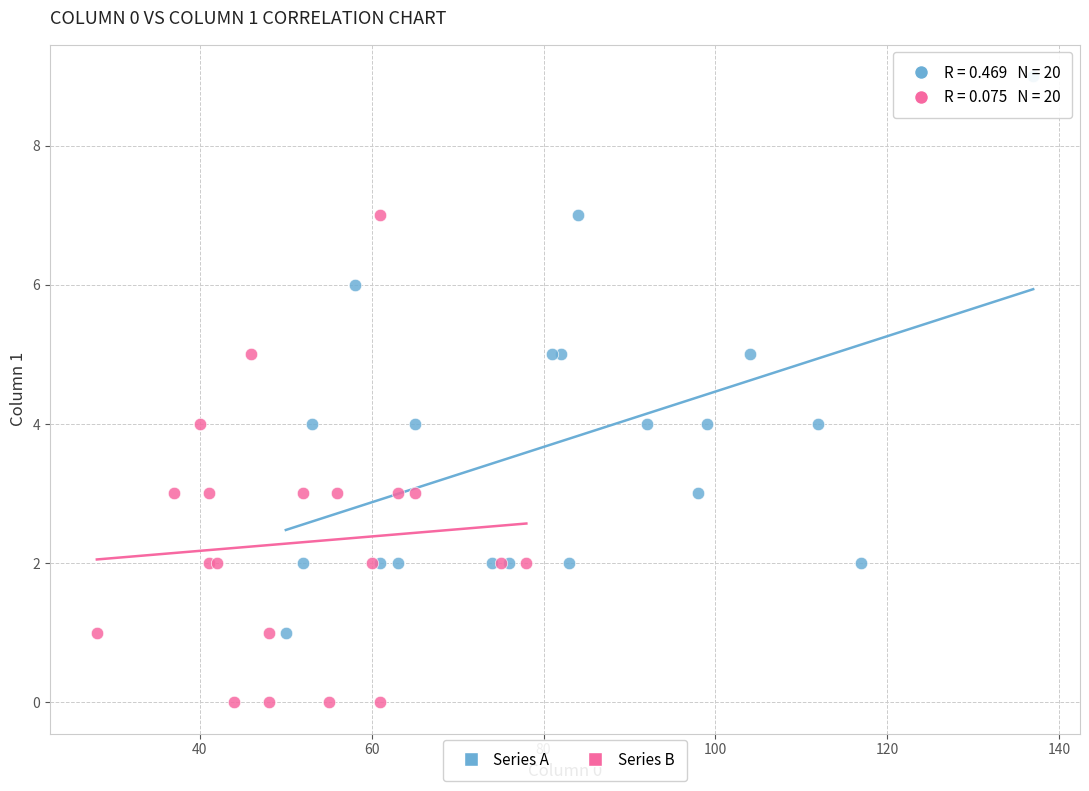

Which series contains the lowest Y value?

Series B